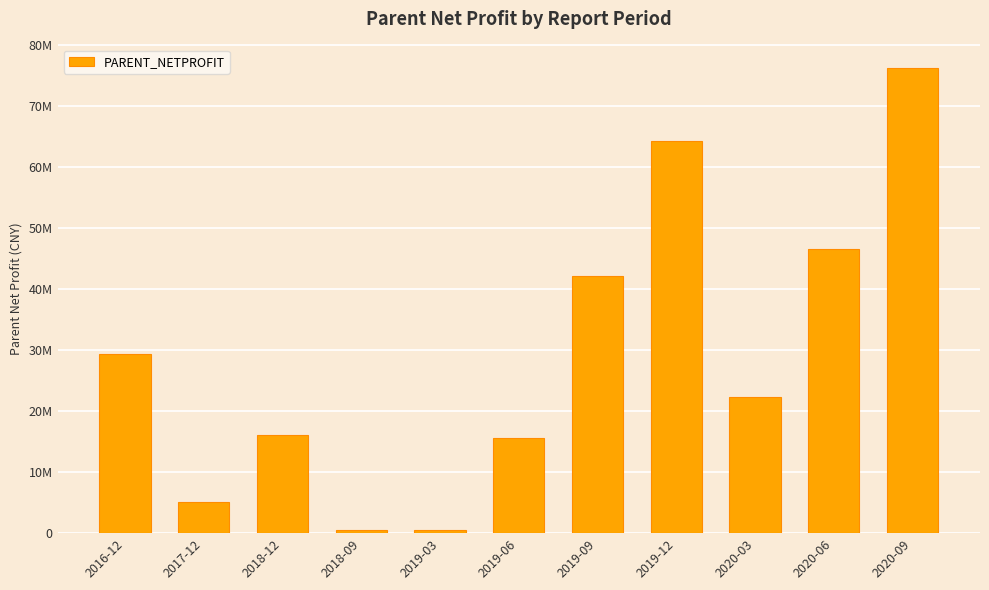

Rank the categories by value from lowest to highest.

2018-09, 2019-03, 2017-12, 2019-06, 2018-12, 2020-03, 2016-12, 2019-09, 2020-06, 2019-12, 2020-09